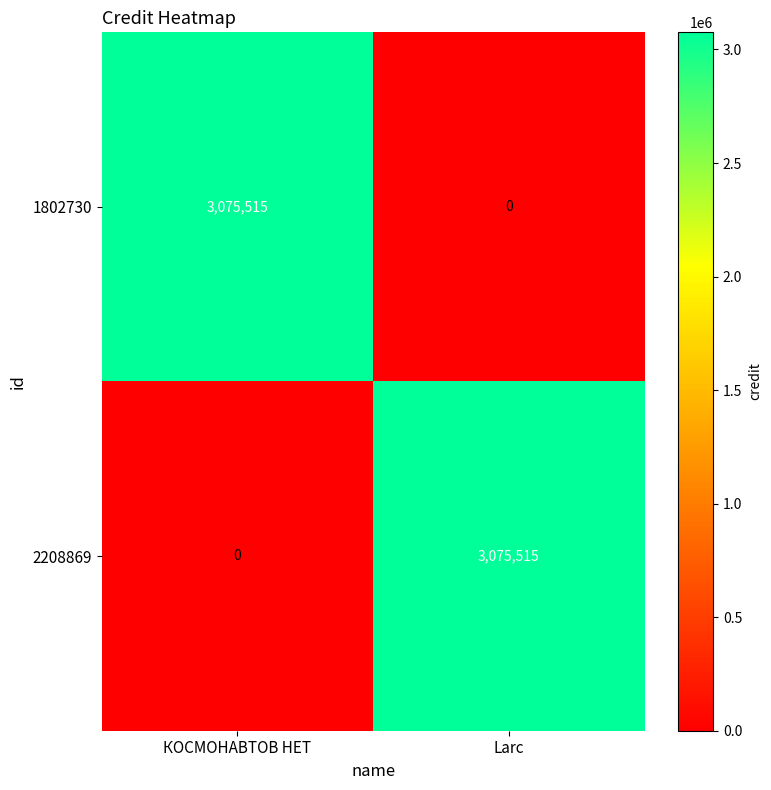

At Larc, list the series in order from largest to smallest.

2208869, 1802730